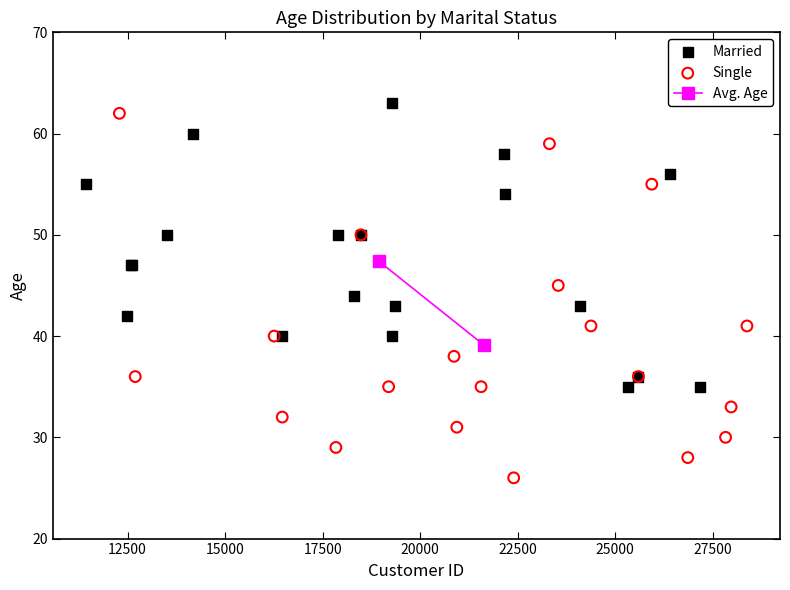

Which series reaches the minimum Y coordinate?

Single